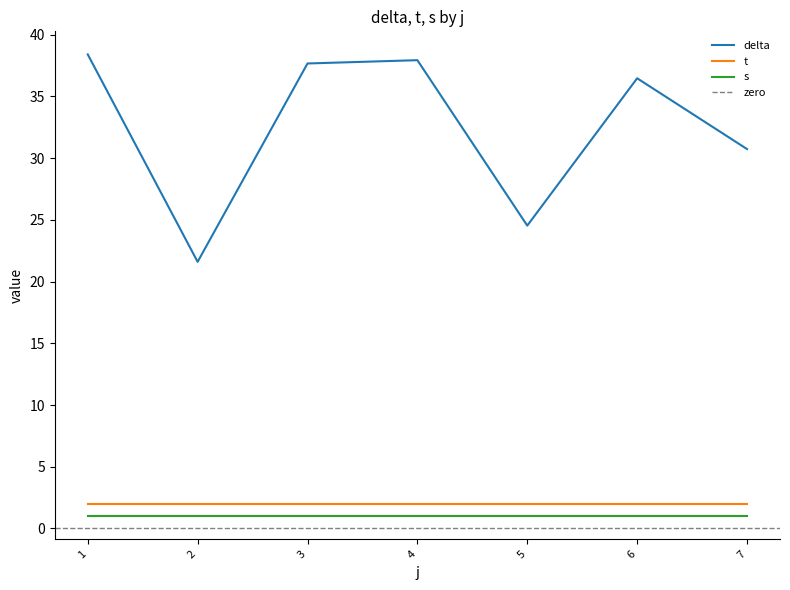

Is this an area chart (filled region under the line)?

No